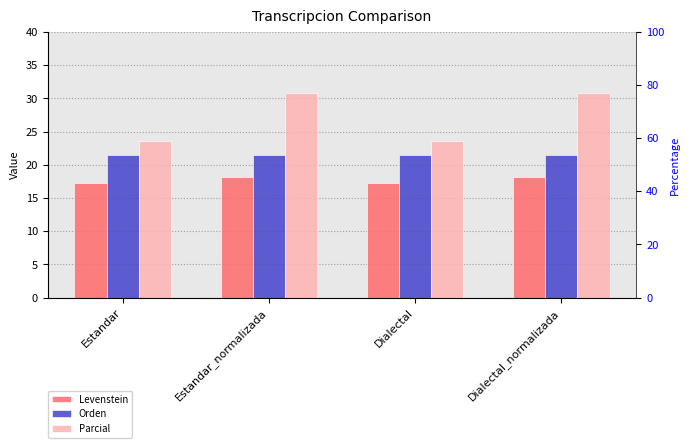

Which series has the largest range (max minus min)?

Parcial